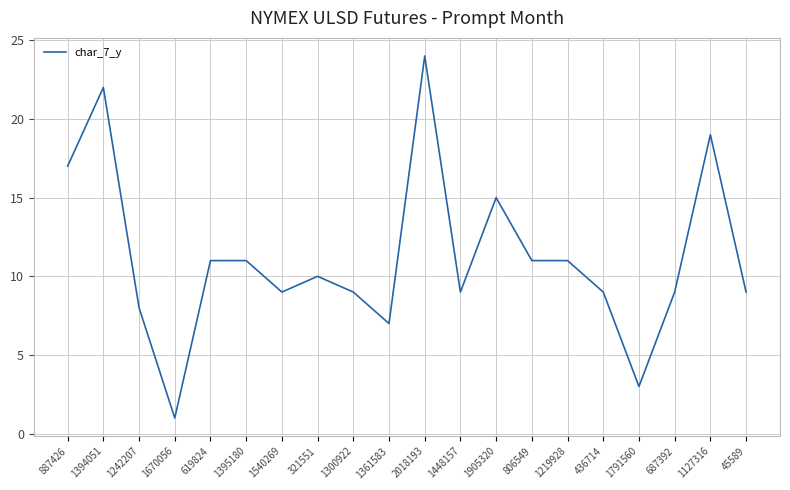

Reading left to right, extract all data points from this chart.

17	22	8	1	11	11	9	10	9	7	24	9	15	11	11	9	3	9	19	9